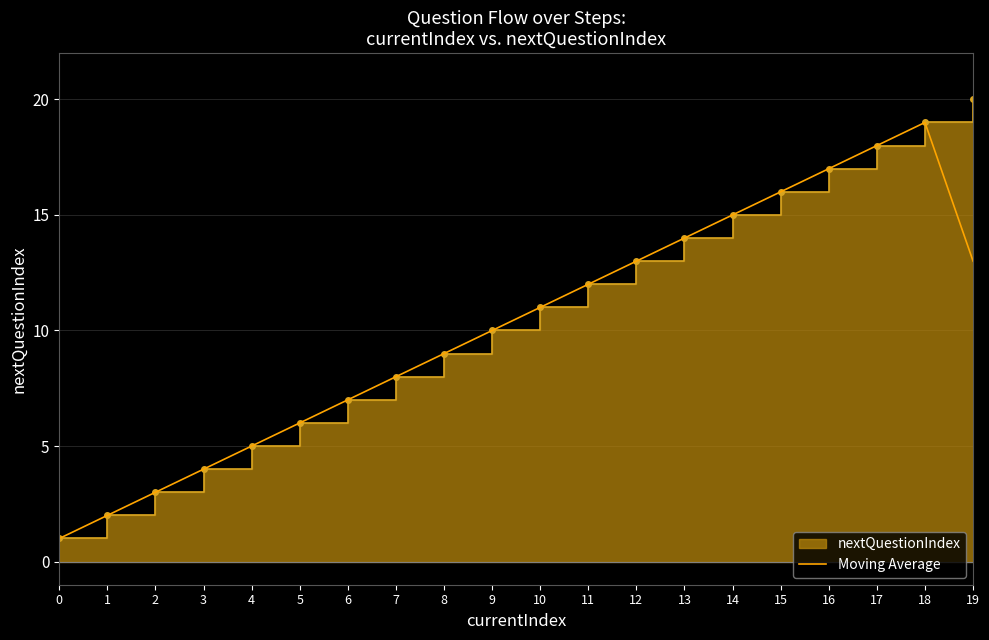

True or false: there are more than 0 points higher than both neighbors.

True